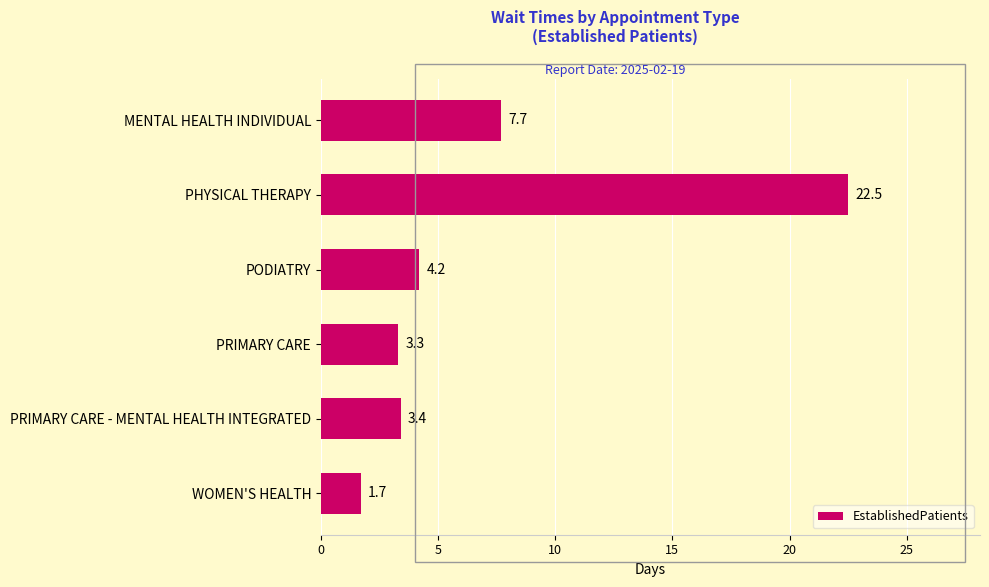

How many data points are above 4?

3